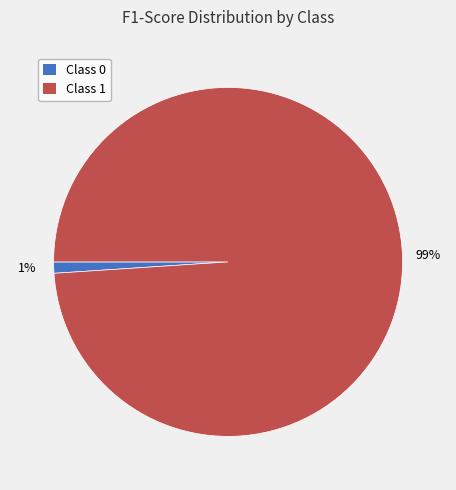

How many segments does this pie chart have?

2